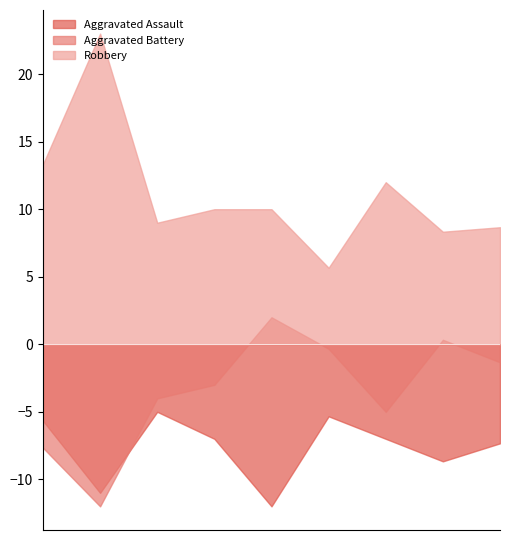

Which has a higher value, 2015 or 2018?

2015